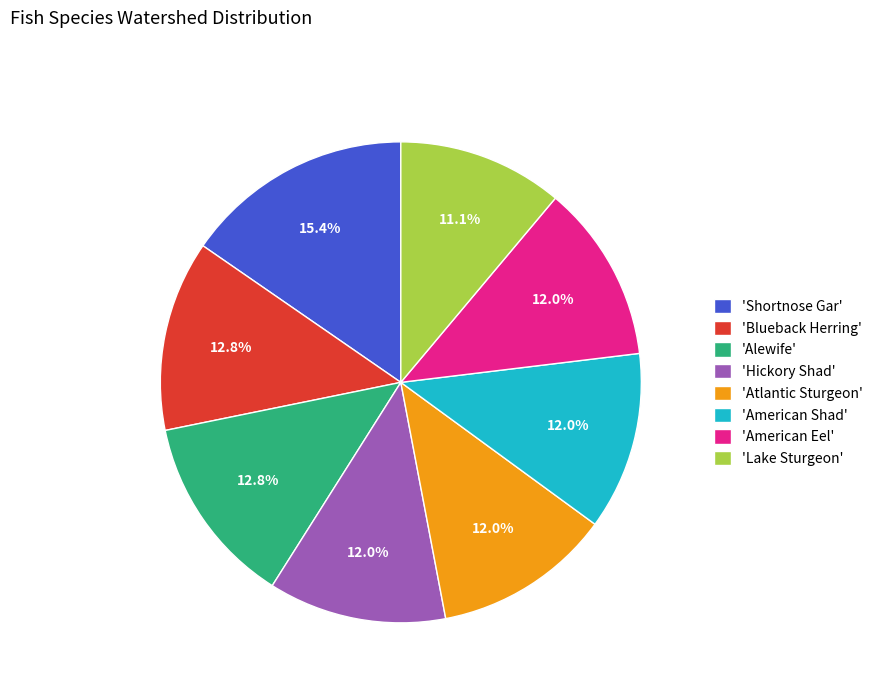

What is the largest slice in the pie chart?

'Shortnose Gar'